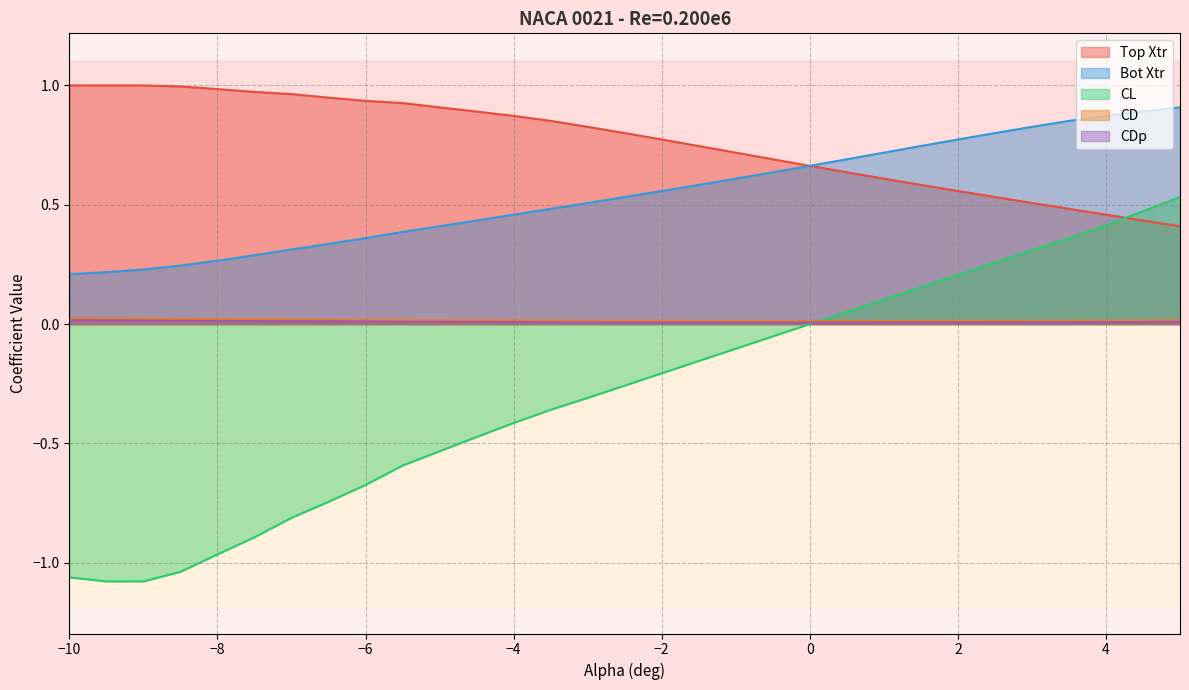

Which series has the widest spread of values?

CL